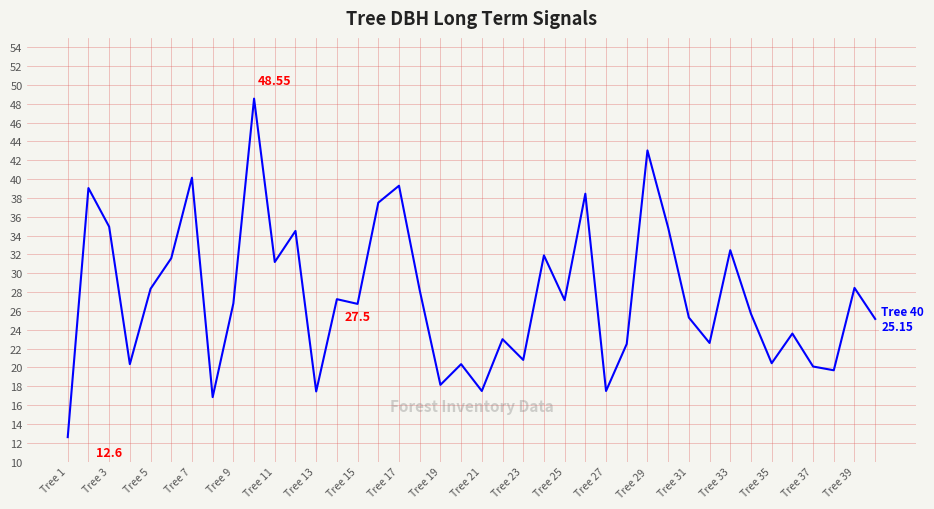

Does the chart display data point markers on the line(s)?

No